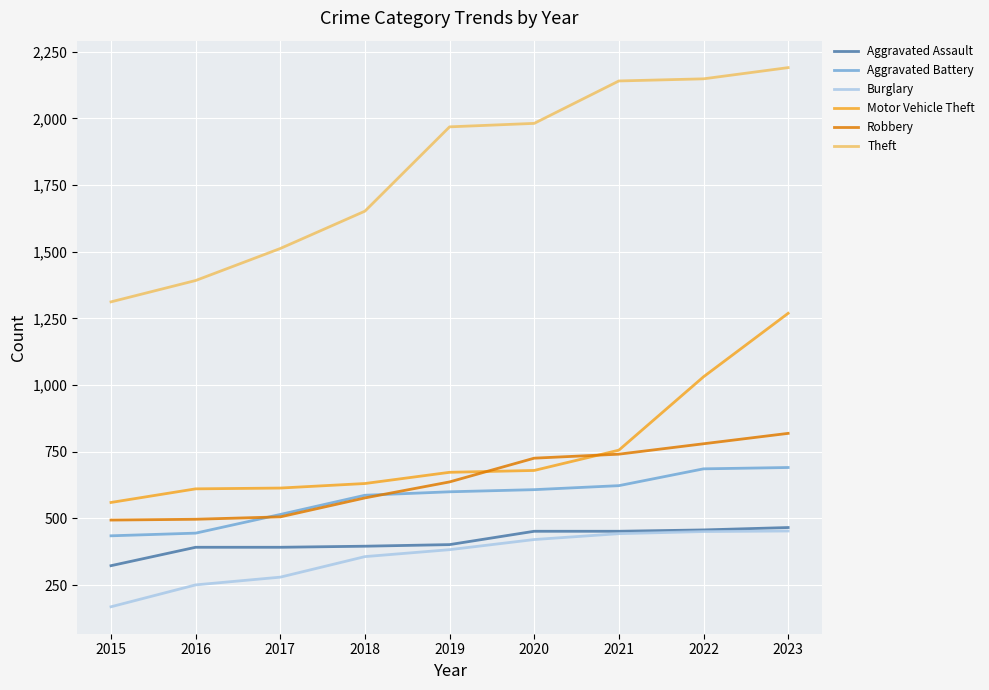

Which series changed the most between 2016 and 2021?

Theft